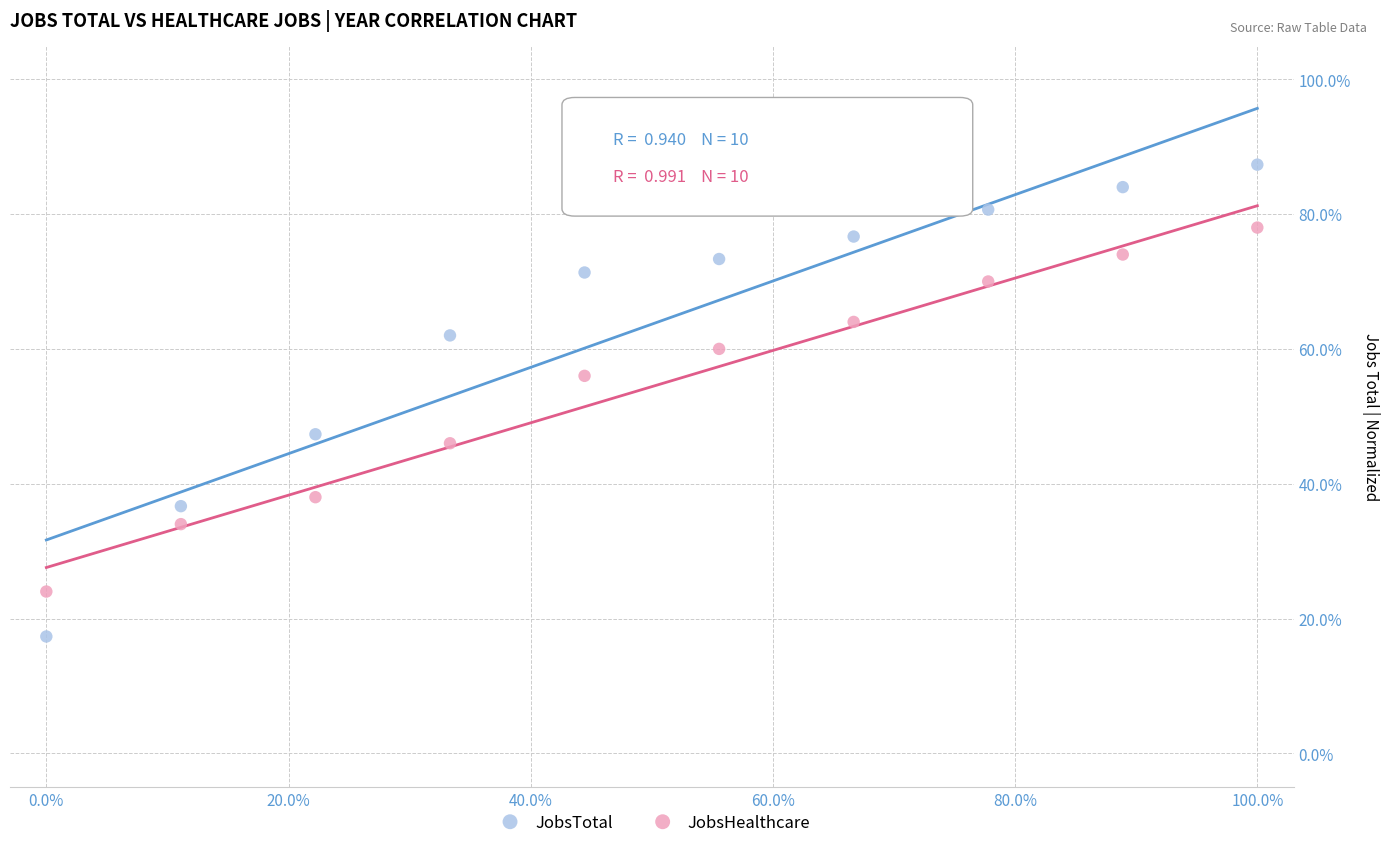

What are all the series names shown in the legend?

JobsTotal, JobsHealthcare